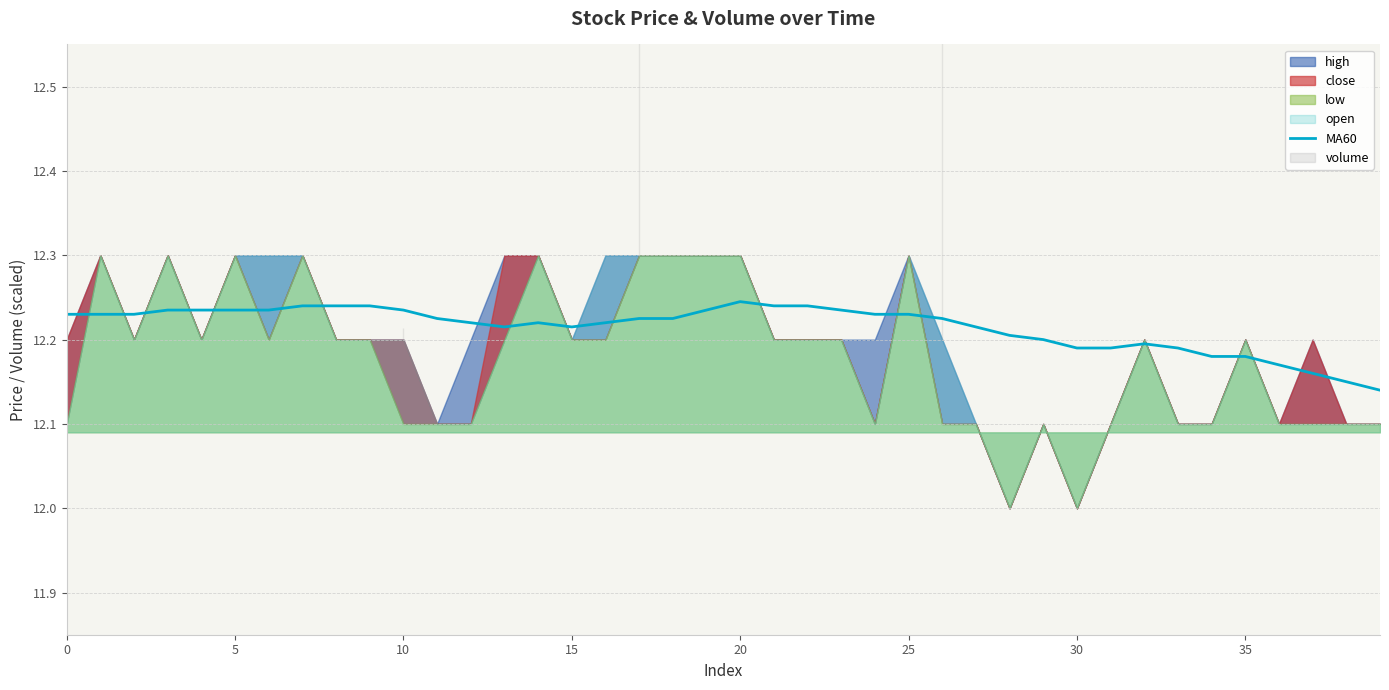

What is the difference between the second highest and second lowest values?

0.1